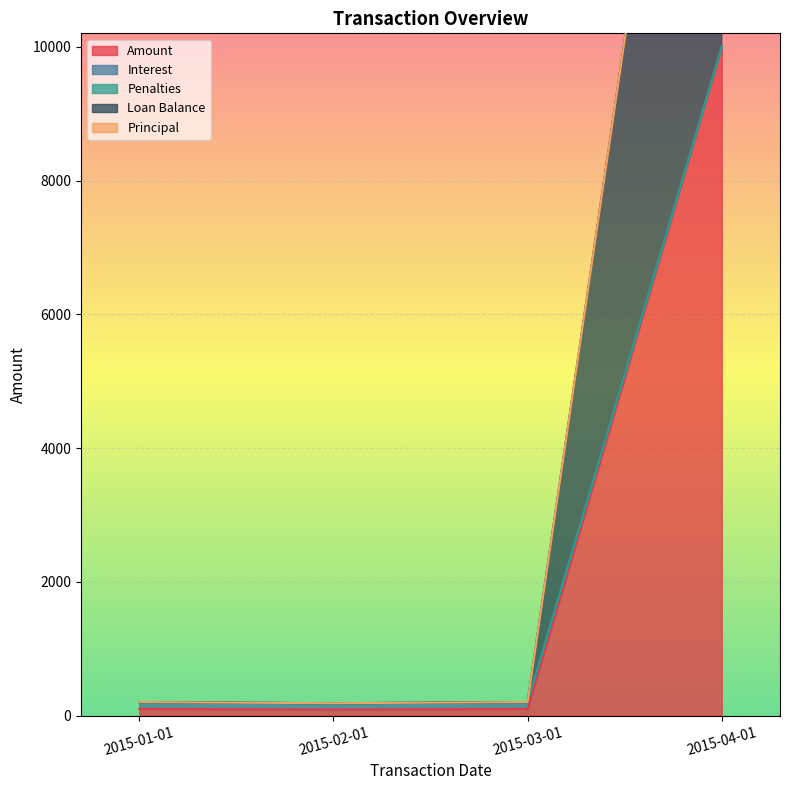

True or false: Amount and Loan Balance intersect in this chart.

False